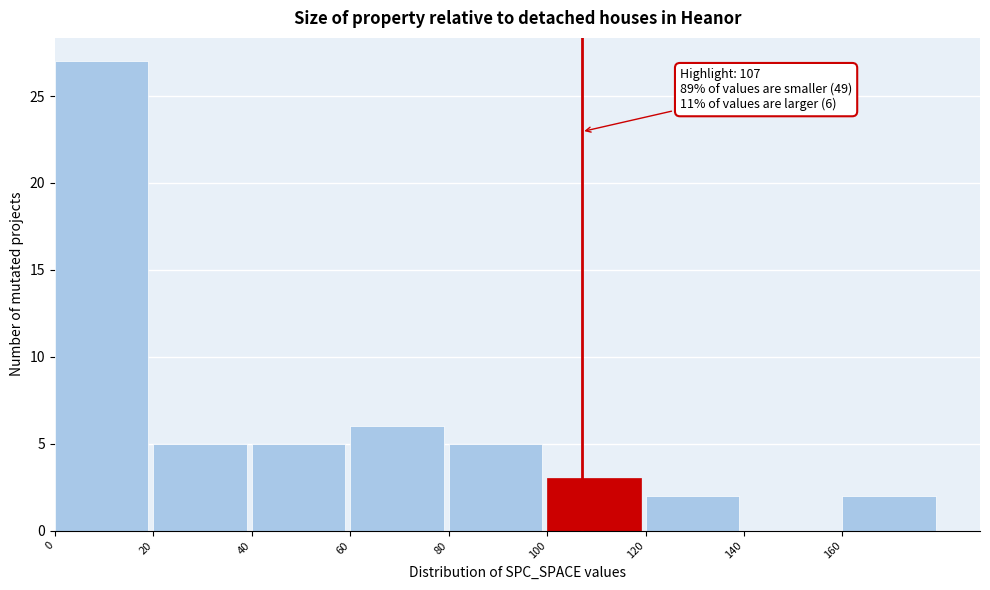

Which range on the x-axis has the tallest bar?

0 to 20